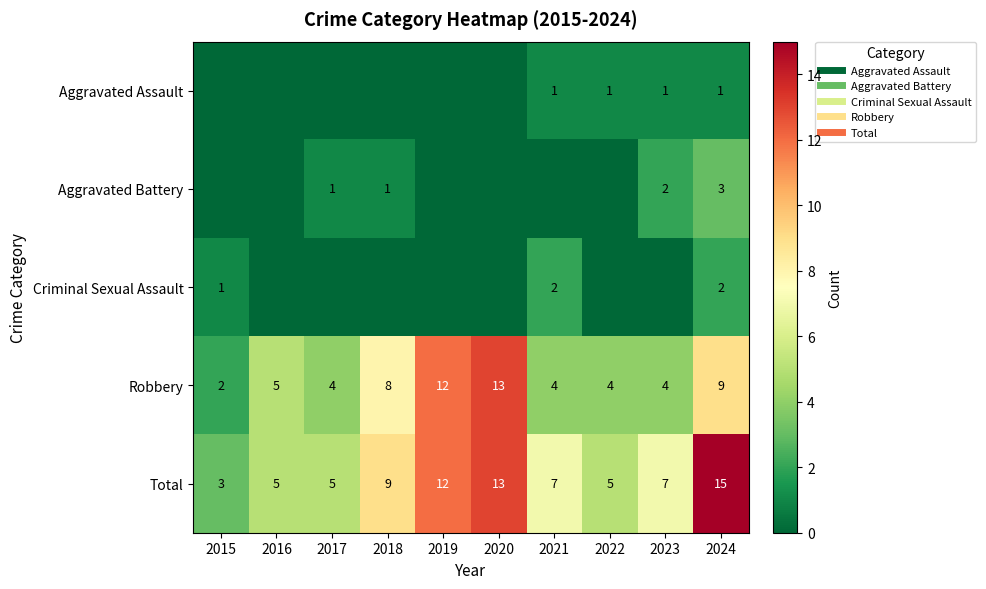

Which series changed the most between 2019 and 2021?

Robbery